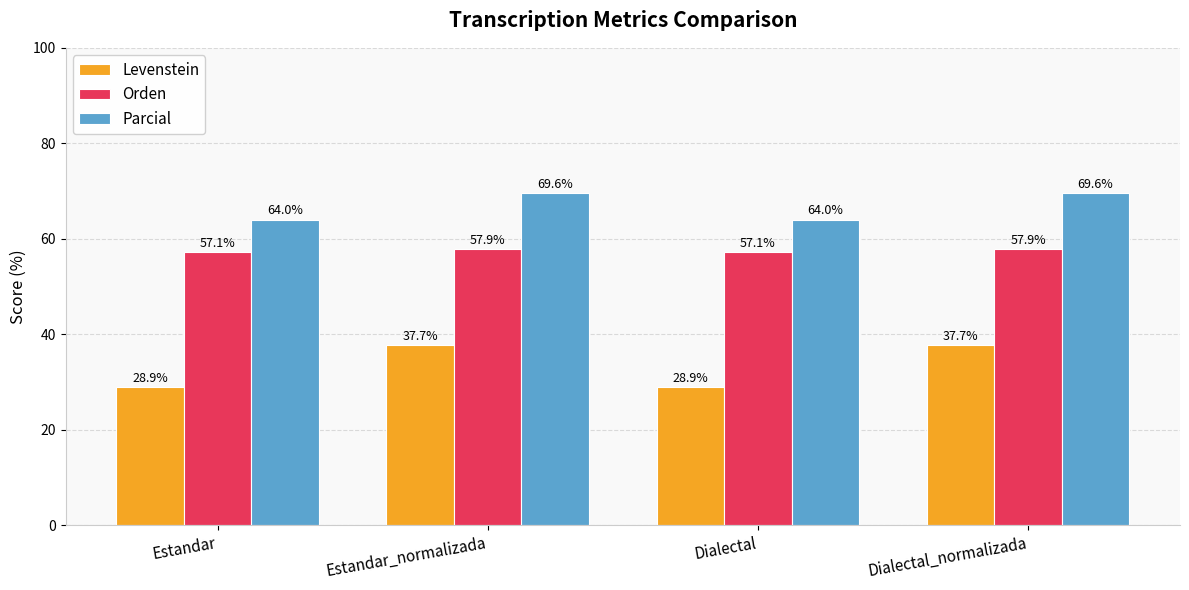

What is the label of the 2nd bar from the left?

Estandar_normalizada